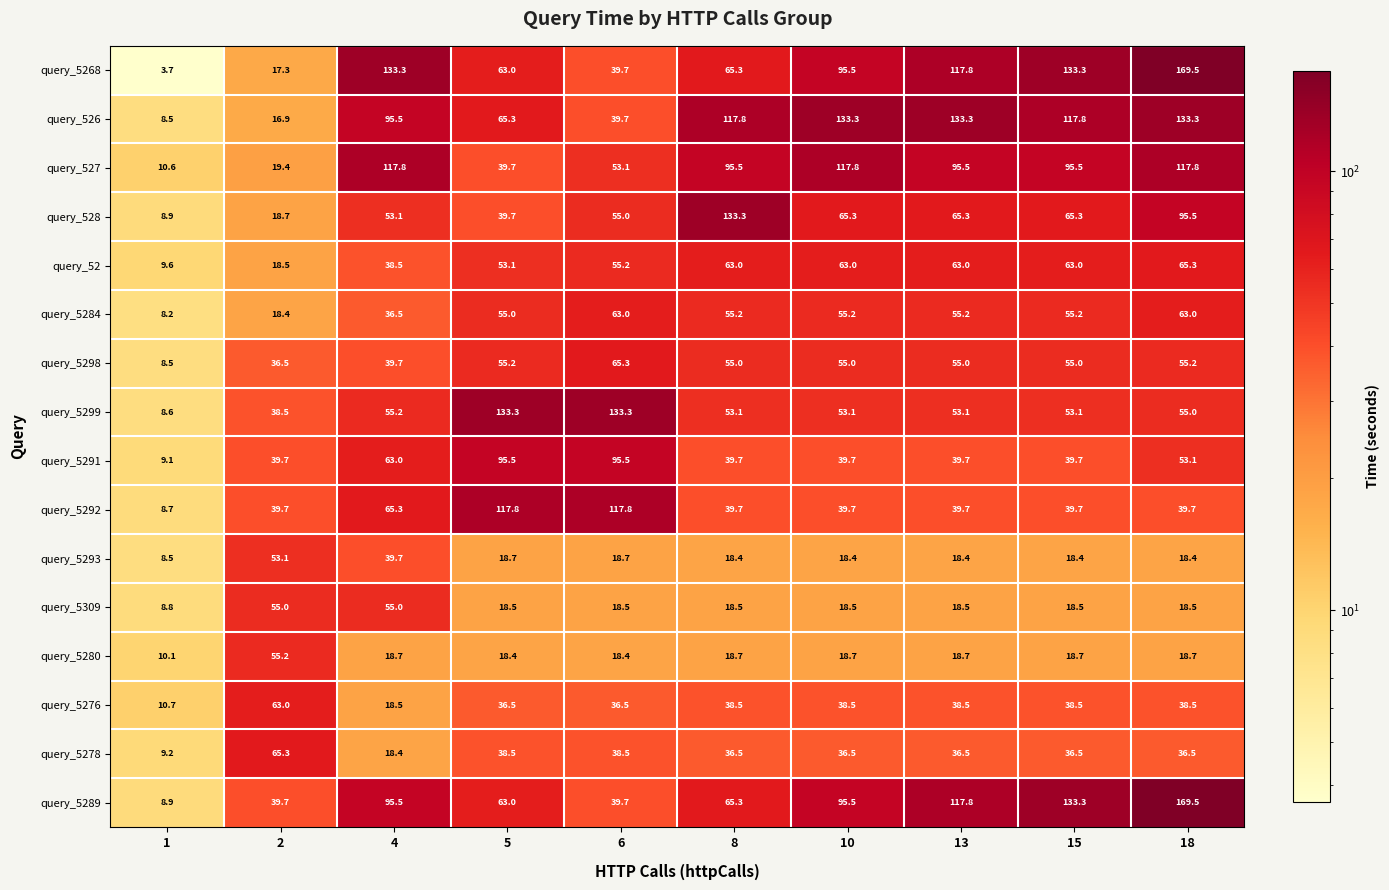

True or false: query_5309 has a value of 8.8 at 1.

True